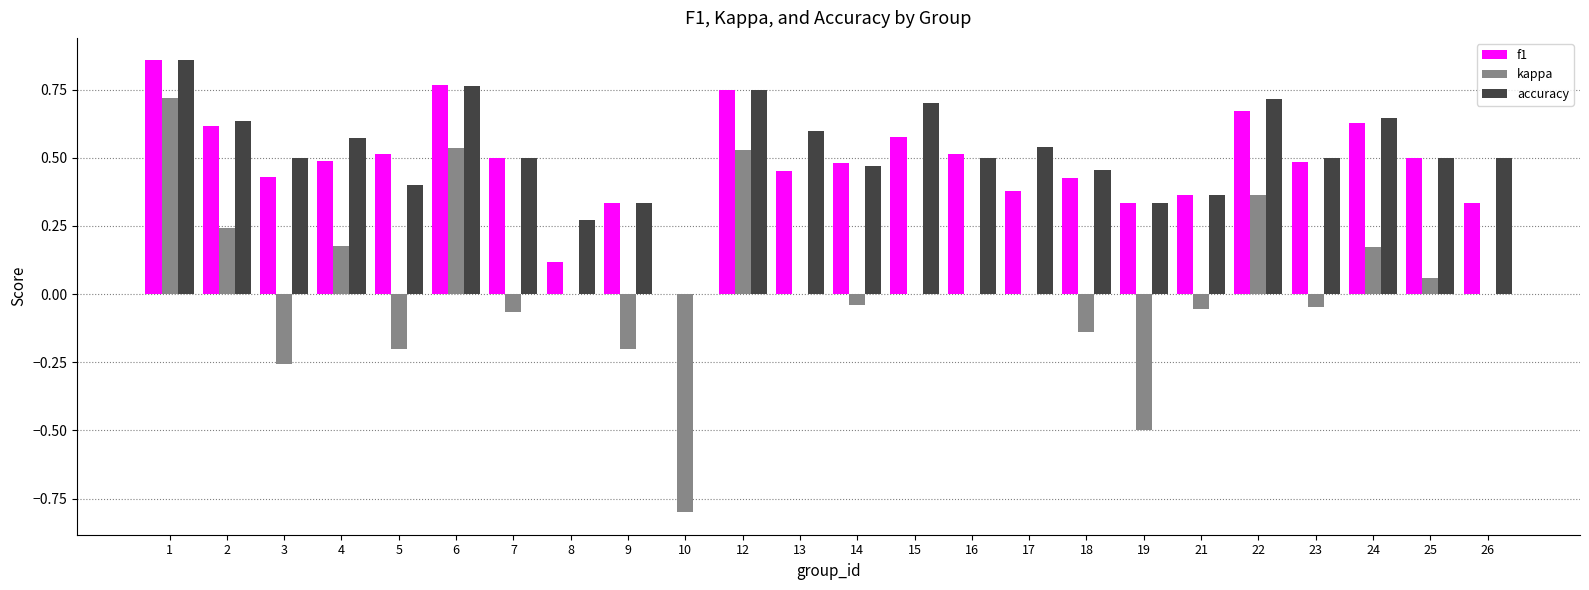

The value of accuracy at 23 is 0.7. True or false?

False